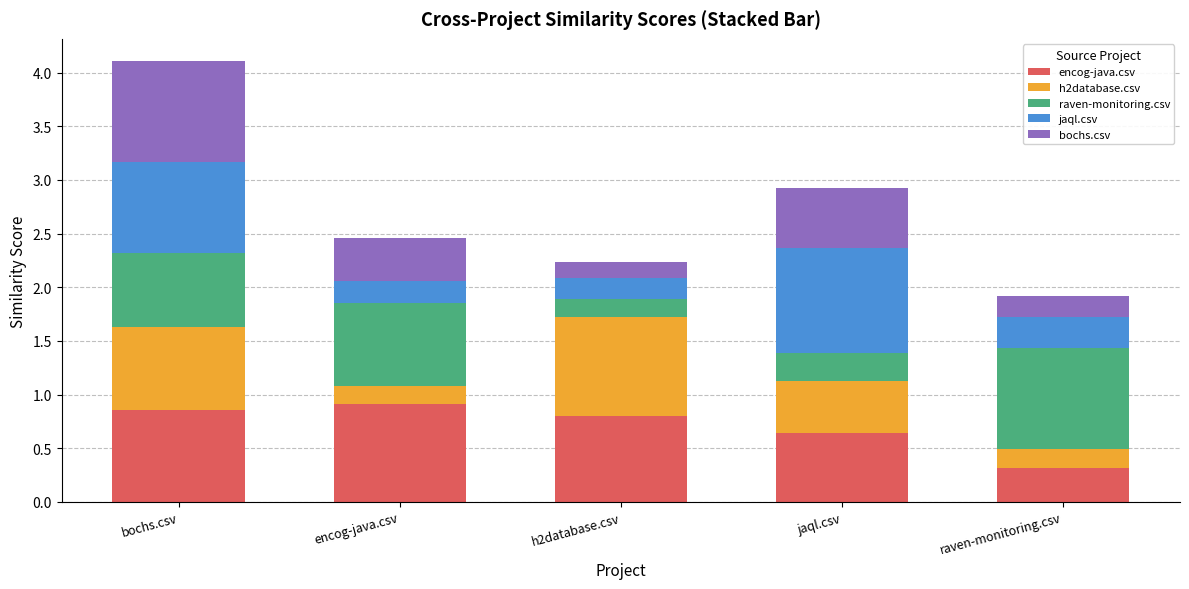

What is the total value across all series at jaql.csv?

2.9